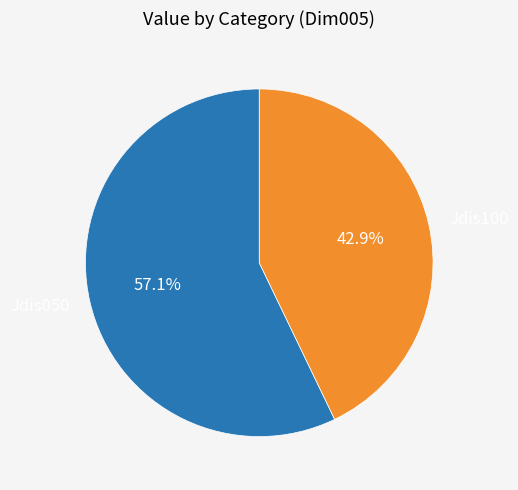

What percentage is the Jdis050 slice, to the nearest percent?

57%